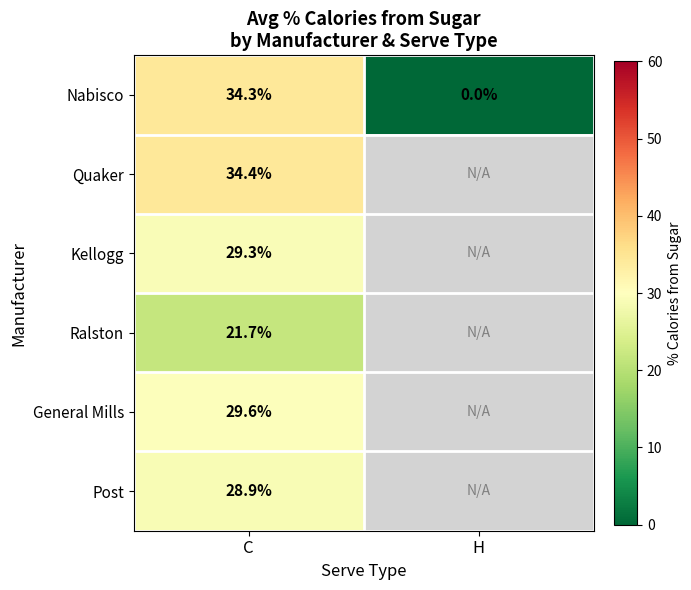

At C, list the series in order from largest to smallest.

Quaker, Nabisco, General Mills, Kellogg, Post, Ralston